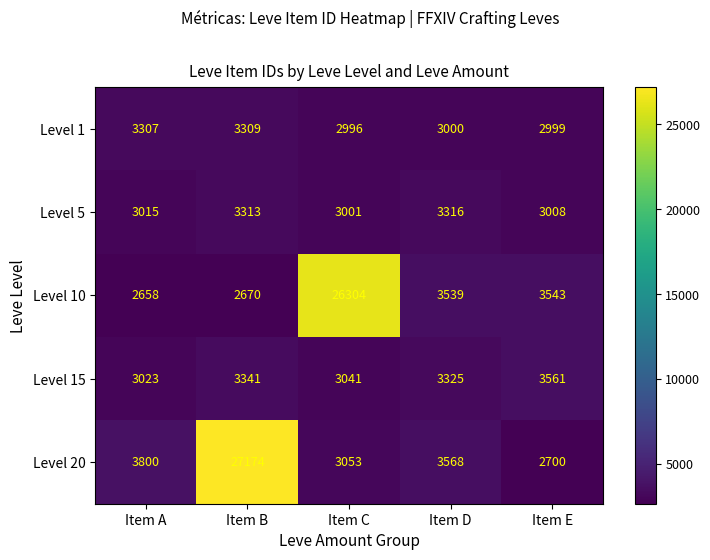

What is the difference between the second highest and second lowest values in the Level 5 series?

305